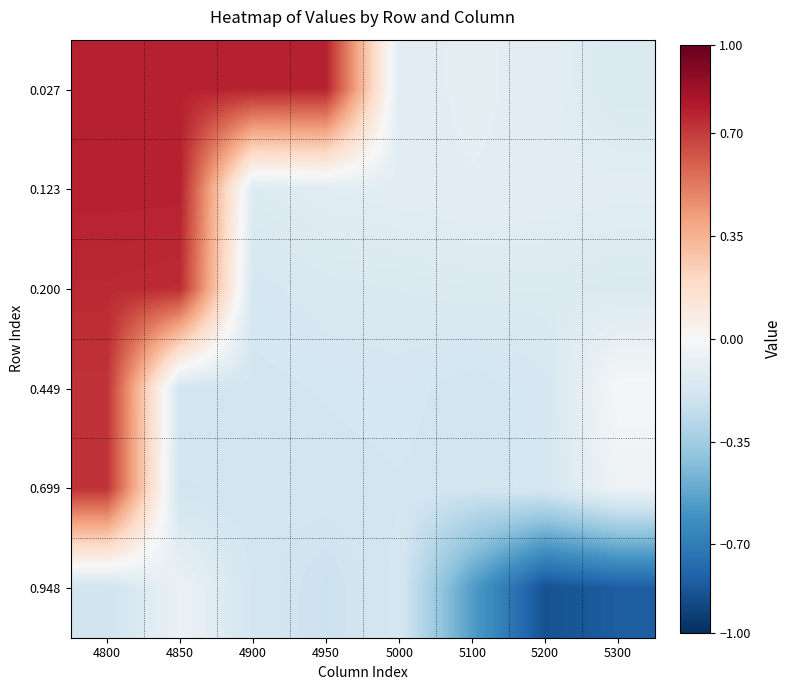

What is the total value across all series at 4850?

1.8